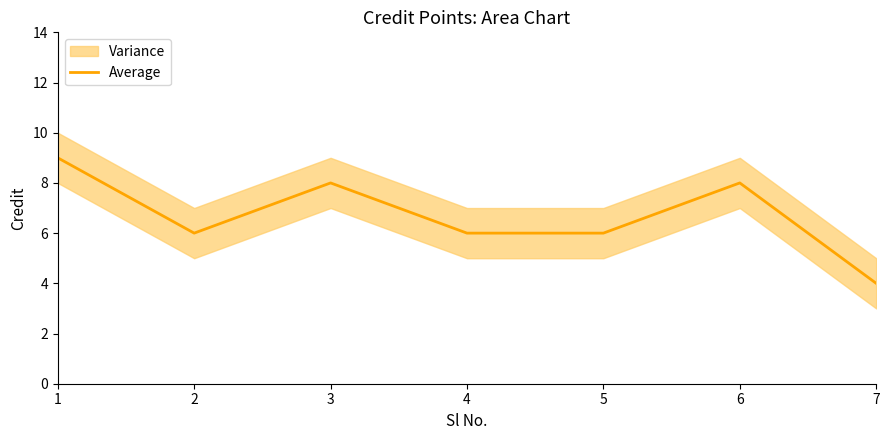

Reading left to right, what are all the values shown in this chart?

9	6	8	6	6	8	4